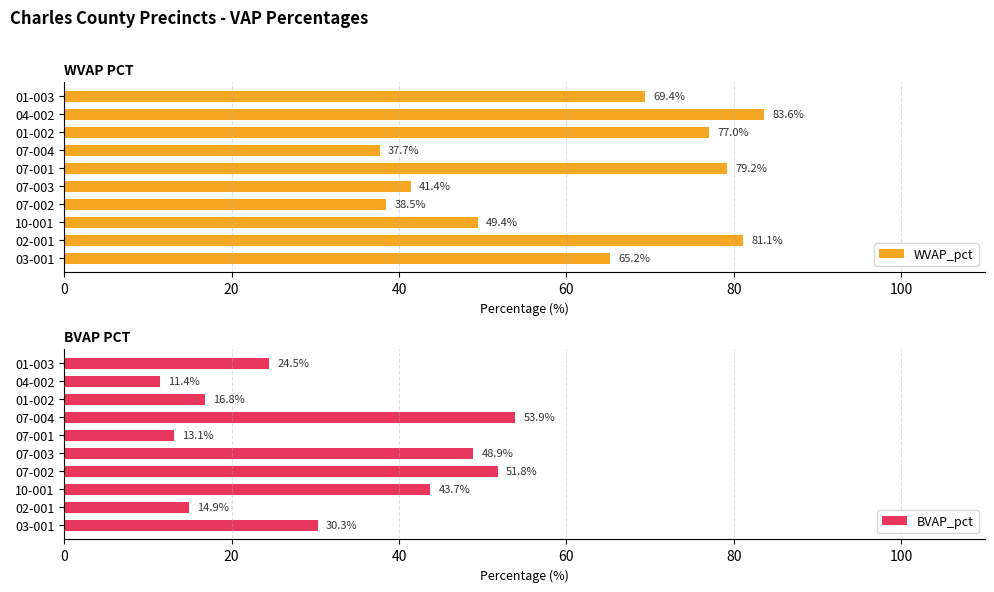

What is the greatest value displayed?

83.6